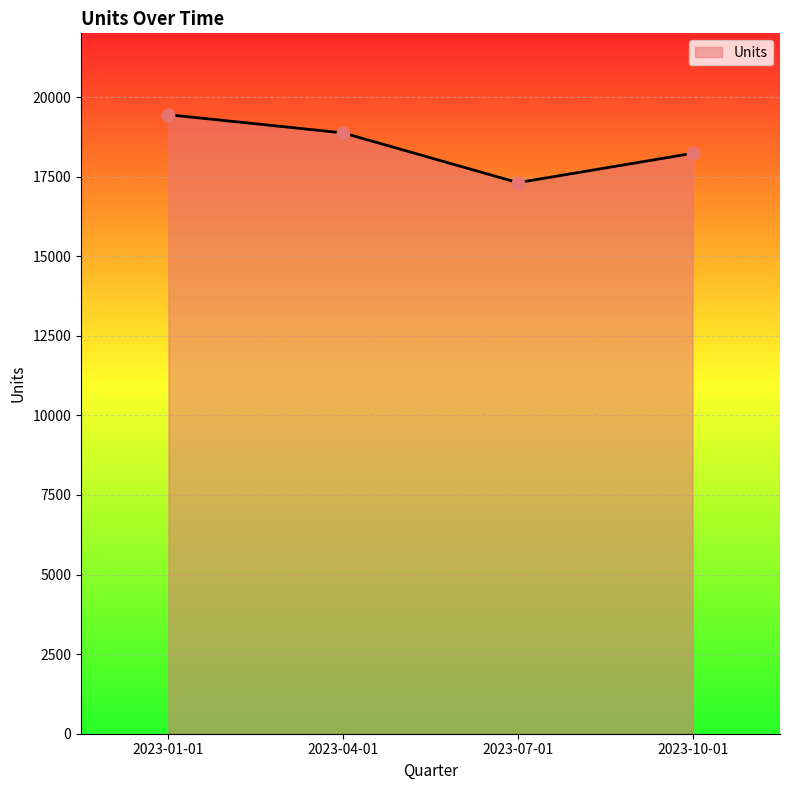

Approximately how many times larger is the value at 2023-01-01 compared to 2023-04-01?

1.0